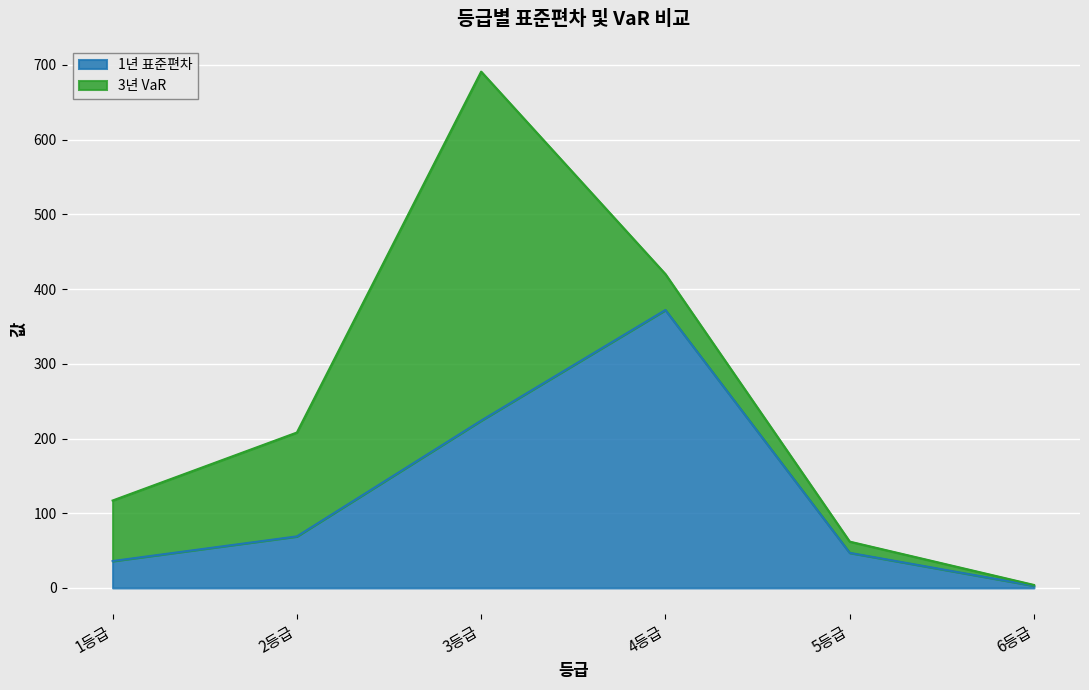

Which category has the lowest value in the 1년 표준편차 series?

6등급